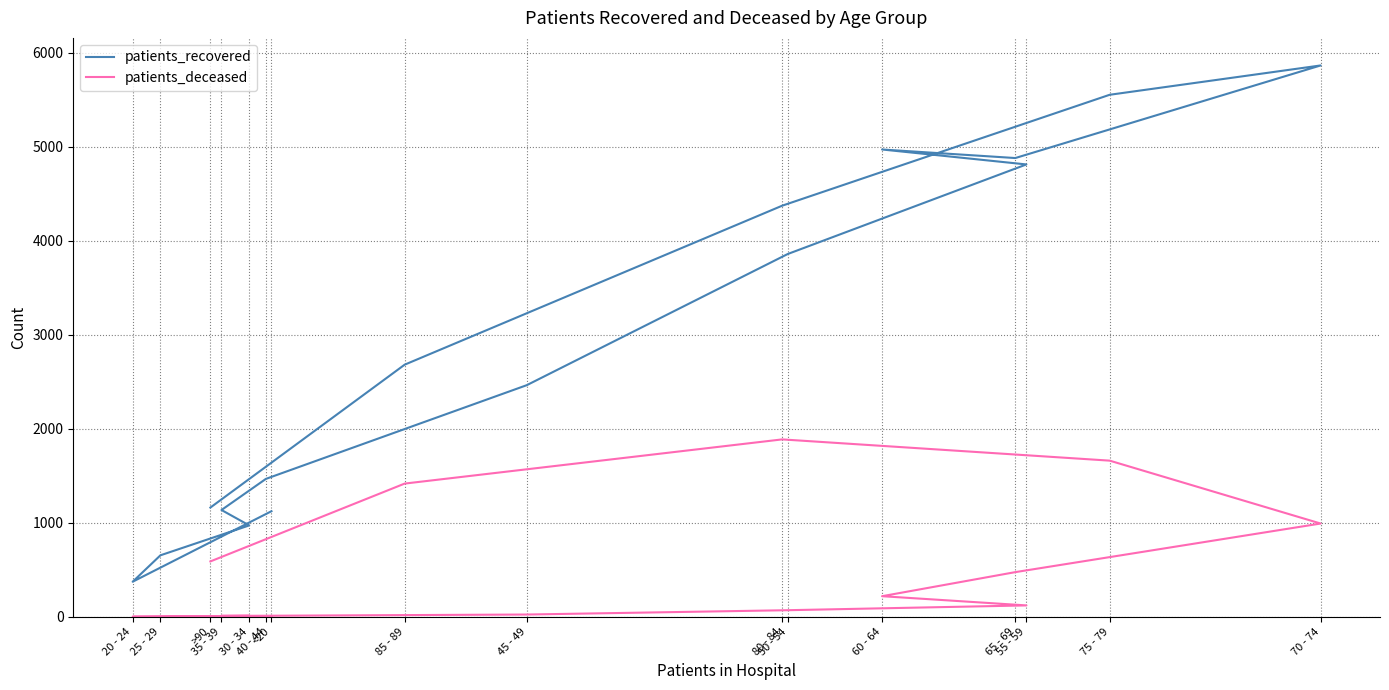

How many interior local peaks does the patients_deceased series have?

1